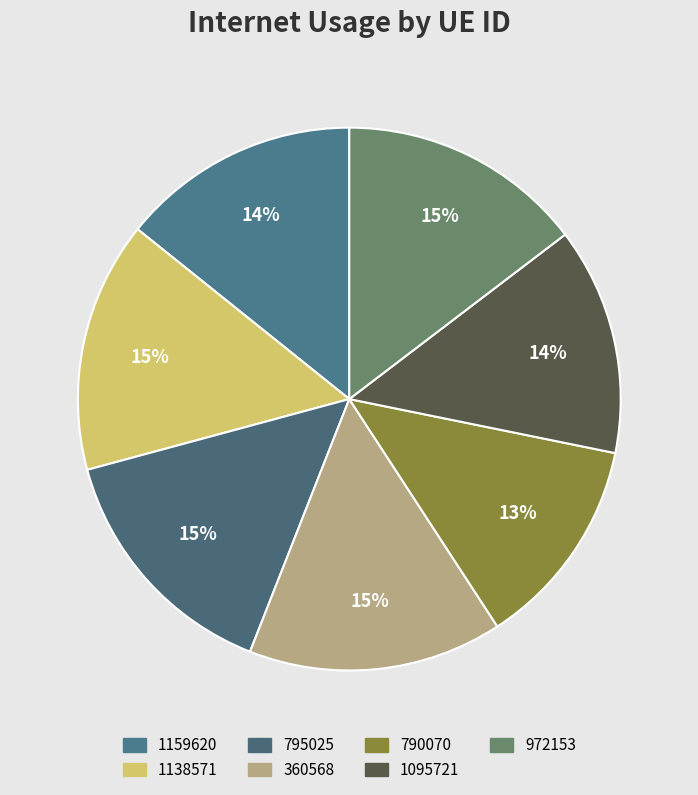

Count the number of slices in the pie.

7